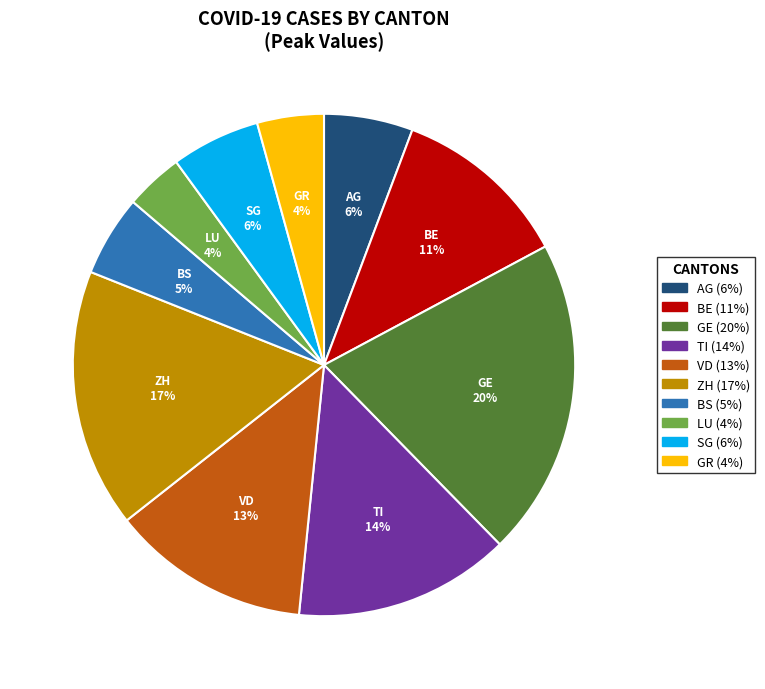

To the nearest percent, what is the difference between the ZH and TI slice percentages?

3%